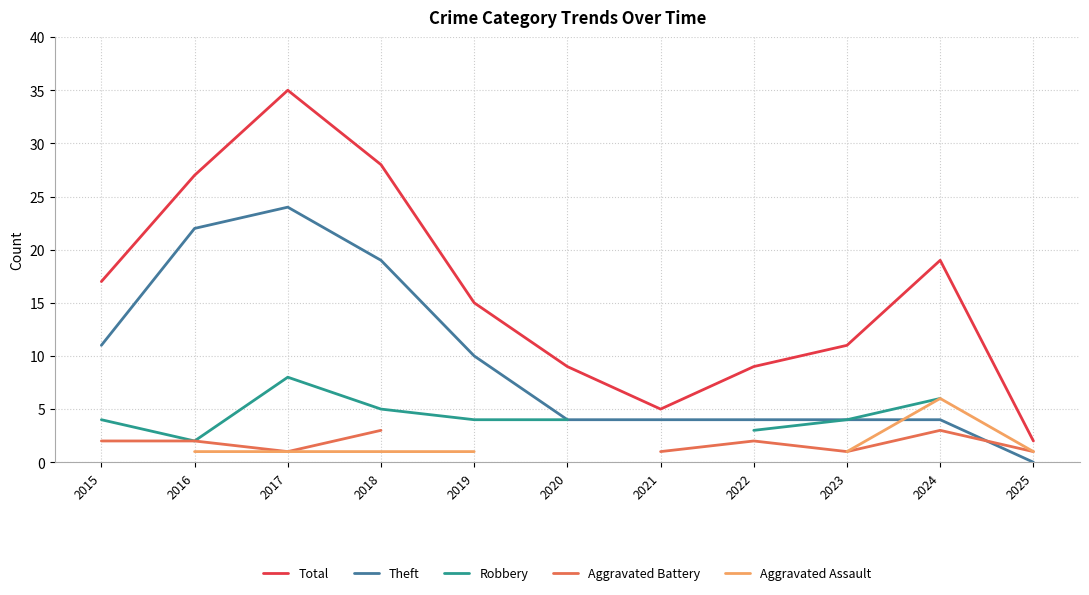

At which category is the sum across all series the highest?

2017